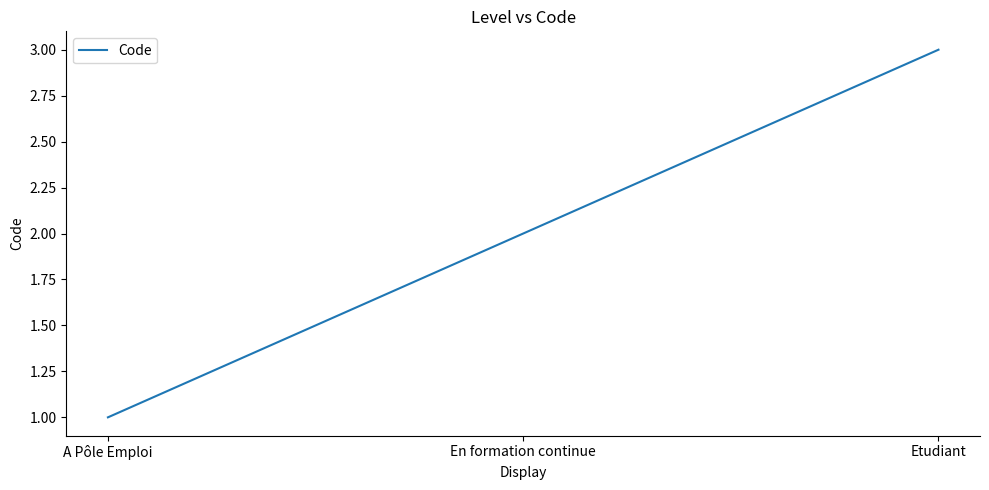

At which label is the value closest to 2?

En formation continue